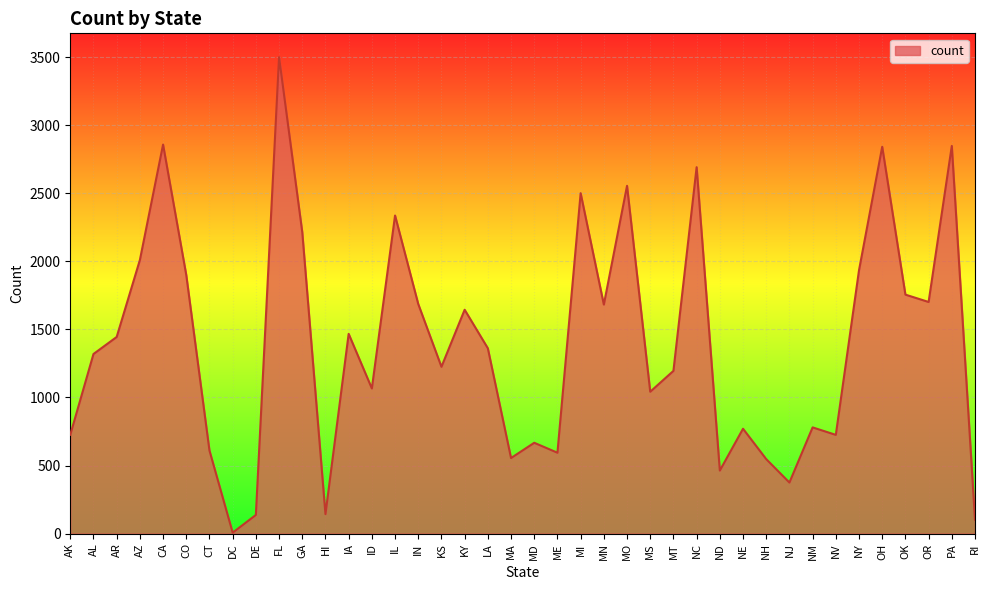

Is it true that the value at PA is 2847?

True